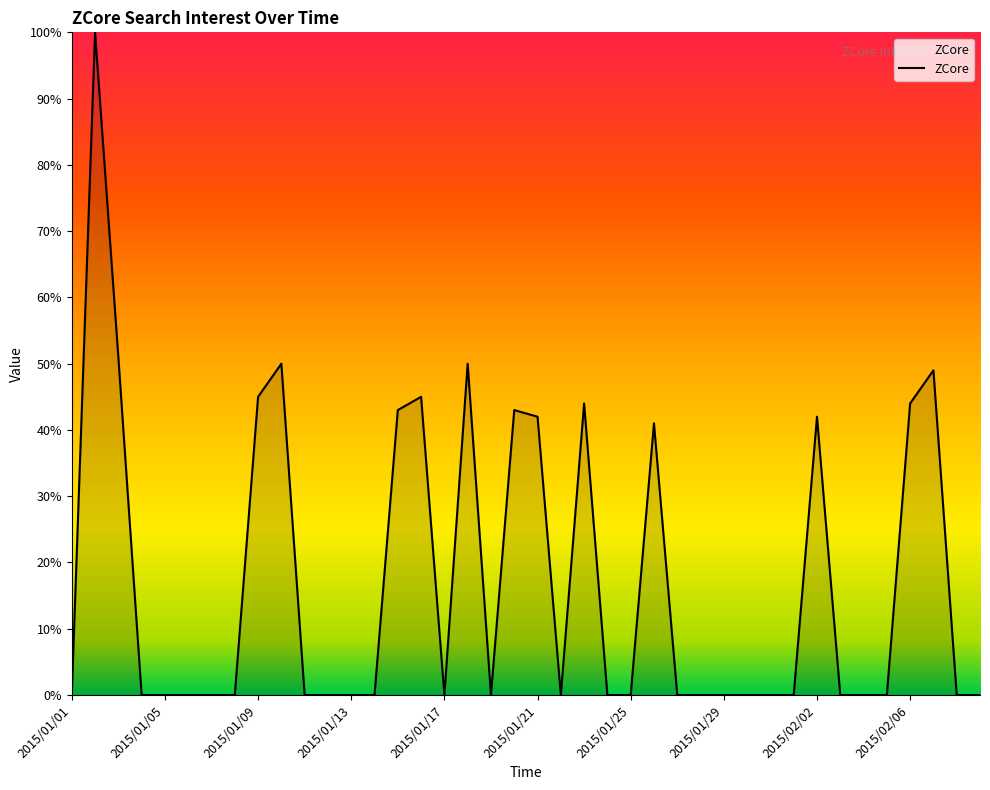

What is the greatest value displayed?

100